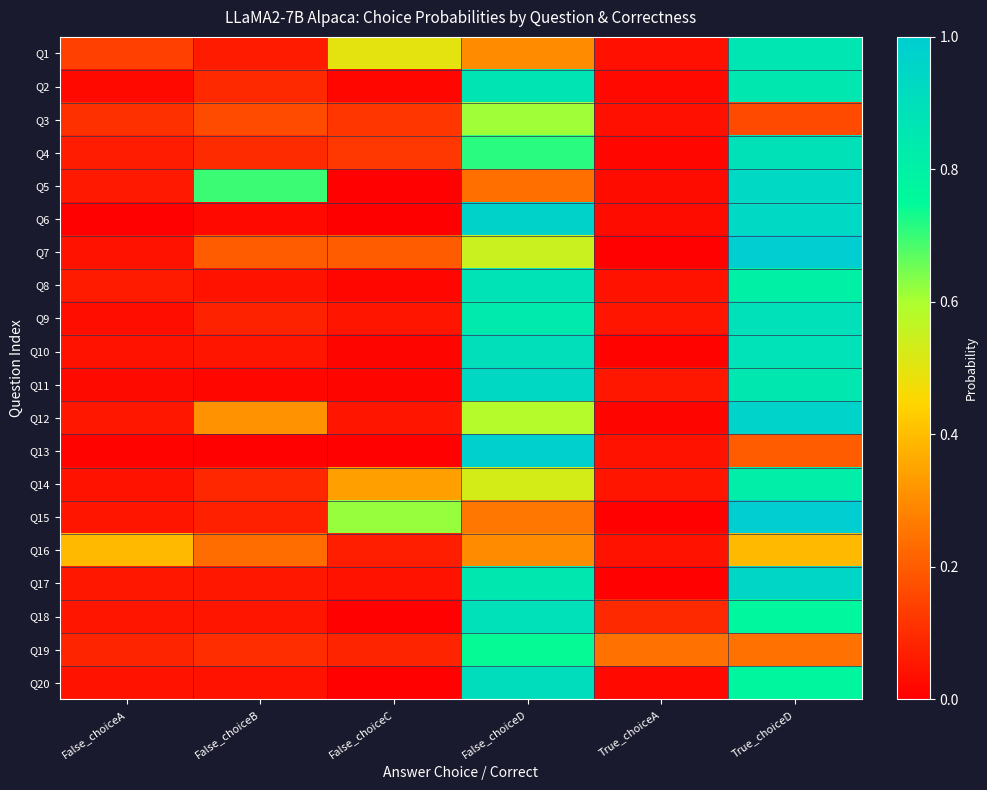

Which series changed the most between False_choiceB and False_choiceC?

Q5